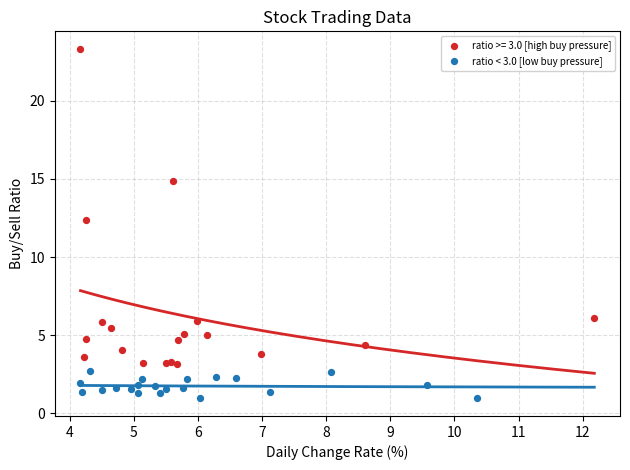

Which series reaches the maximum Y coordinate?

ratio >= 3.0 [high buy pressure]